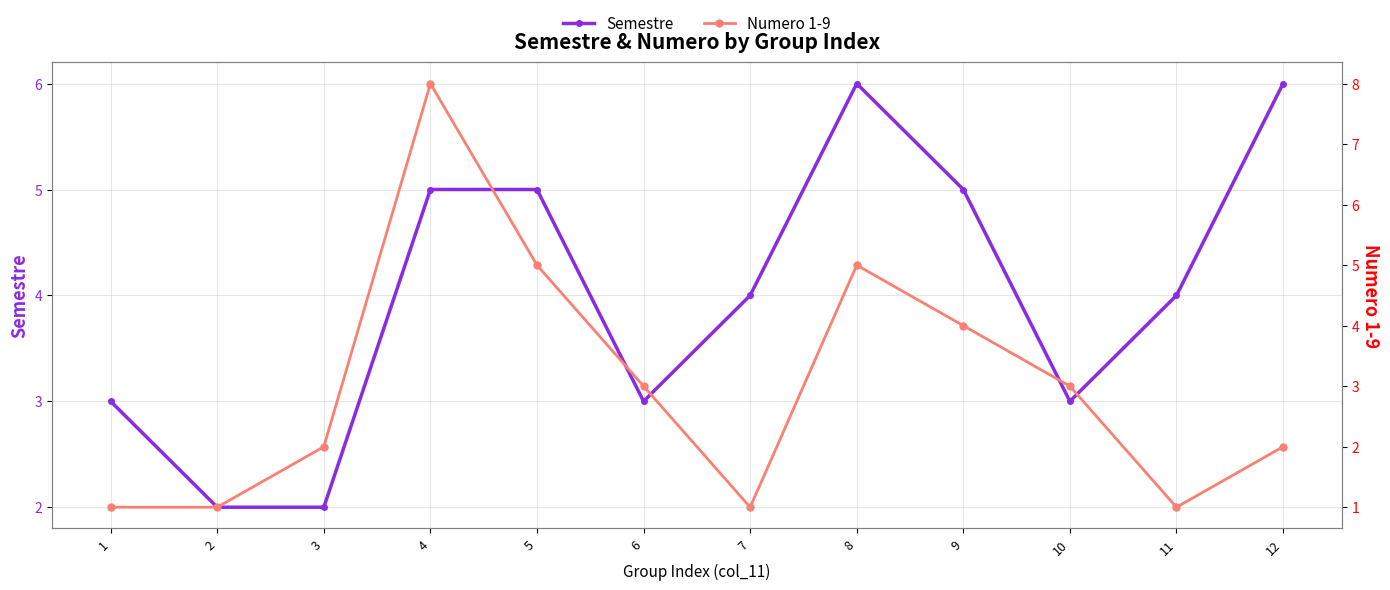

At which category does Semestre reach its first local valley?

6